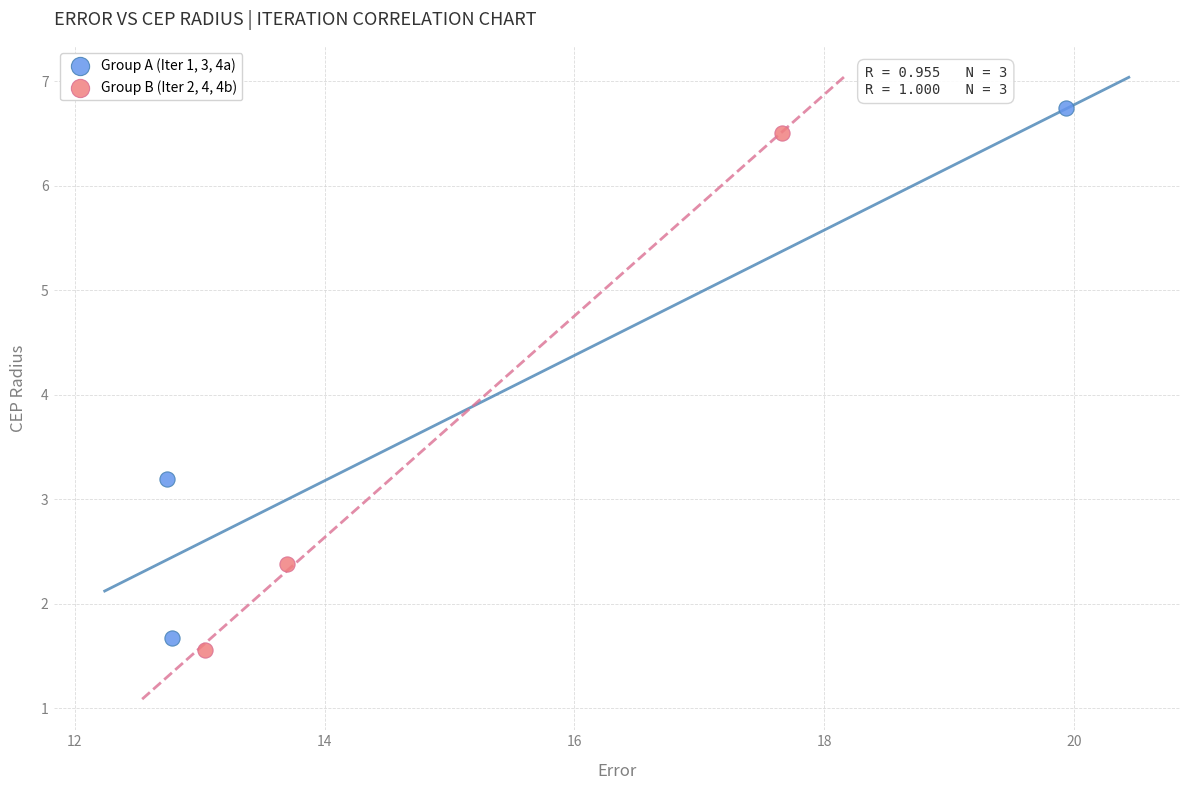

What are all the series names shown in the legend?

Group A (Iter 1, 3, 4a), Group B (Iter 2, 4, 4b)